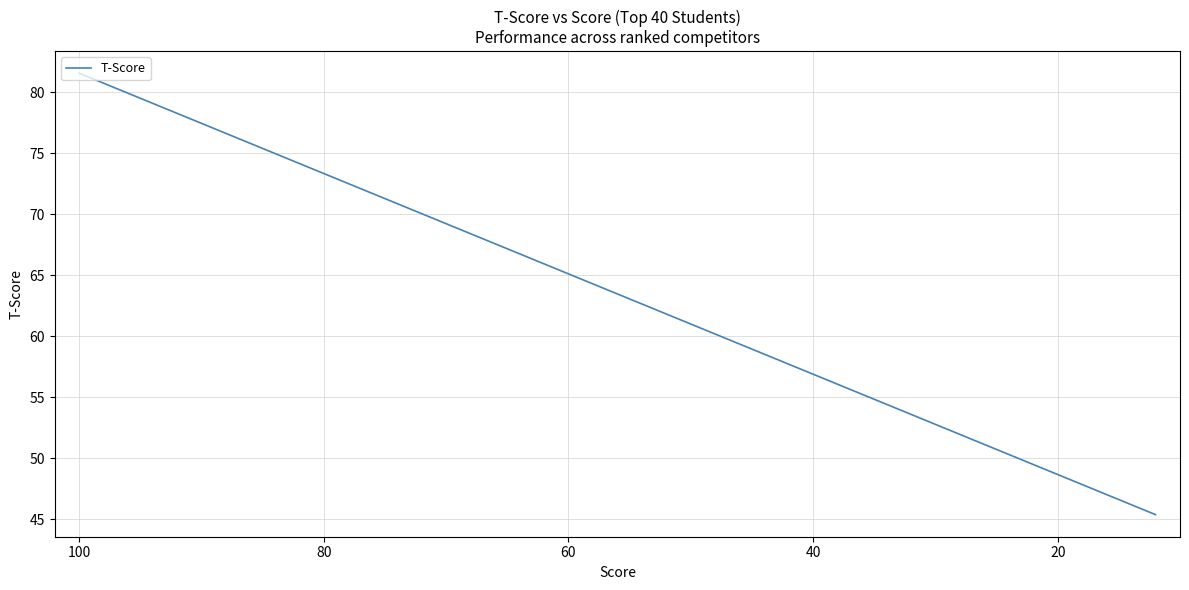

True or false: the data has more than 1 interior local peaks.

False